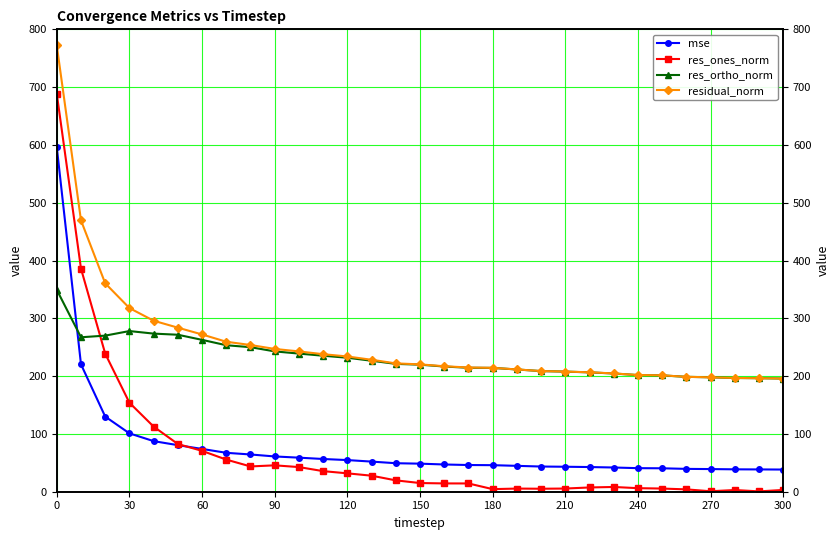

After their last crossing, which series has the higher values: res_ones_norm or mse?

mse